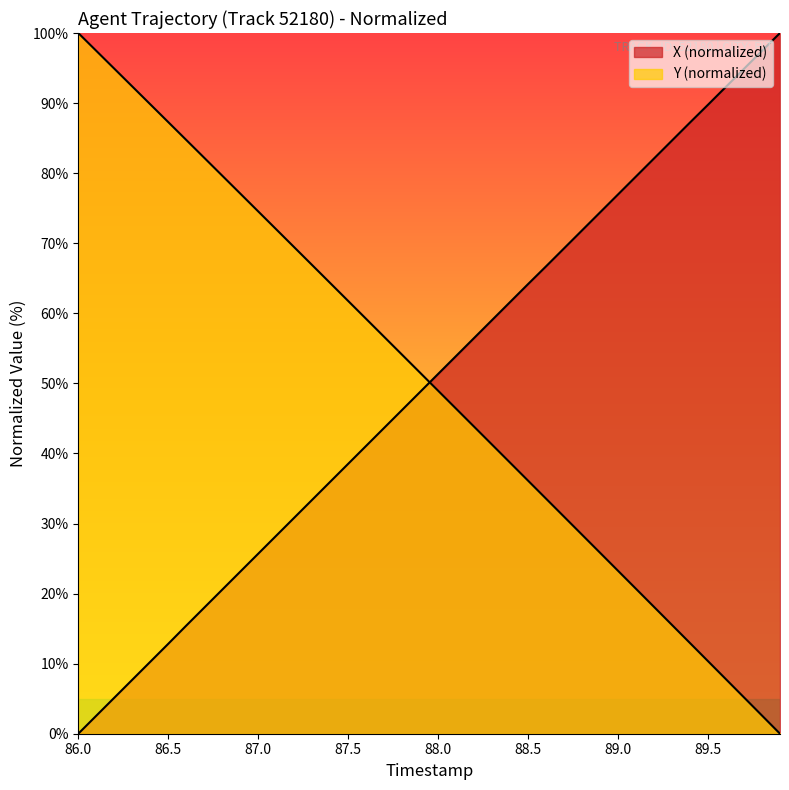

What are all the series names shown in the legend?

X, Y